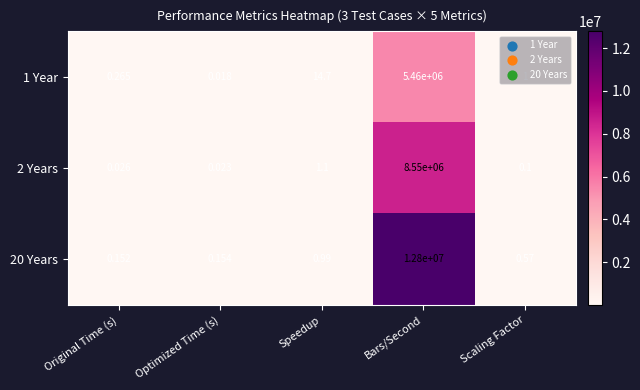

Where is 1 Year nearest to the value 2730000?

Speedup